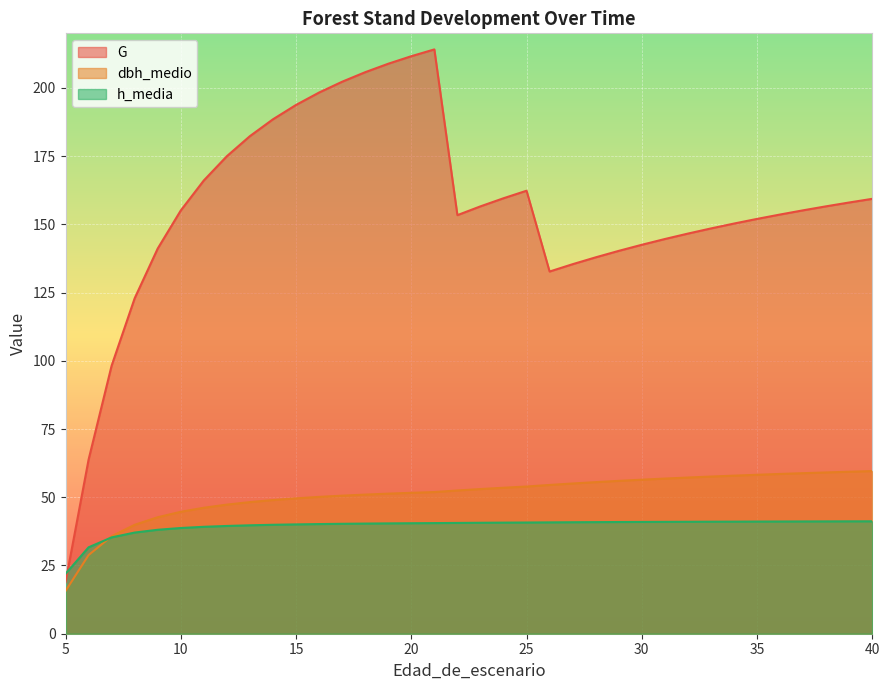

Reading right to left, transcribe all the data shown in this chart.

G: 159.4	158.0	156.6	155.2	153.6	152.0	150.3	148.5	146.6	144.6	142.5	140.3	137.9	135.4	132.7	162.3	159.6	156.6	153.4	214.1	211.6	208.9	205.8	202.3	198.3	193.8	188.5	182.3	175.0	166.1	155.1	141.2	122.9	98.2	63.8	18.9
dbh_medio: 59.6	59.4	59.1	58.8	58.5	58.2	57.9	57.6	57.2	56.9	56.4	56.0	55.5	55.0	54.5	53.9	53.5	53.0	52.5	51.9	51.6	51.3	51.0	50.6	50.1	49.6	49.0	48.2	47.3	46.2	44.7	42.7	39.9	35.7	28.8	15.7
h_media: 41.2	41.2	41.2	41.1	41.1	41.1	41.1	41.0	41.0	41.0	41.0	40.9	40.9	40.9	40.8	40.8	40.7	40.7	40.6	40.5	40.5	40.4	40.4	40.3	40.2	40.1	39.9	39.7	39.5	39.2	38.7	38.1	37.1	35.3	31.7	21.9